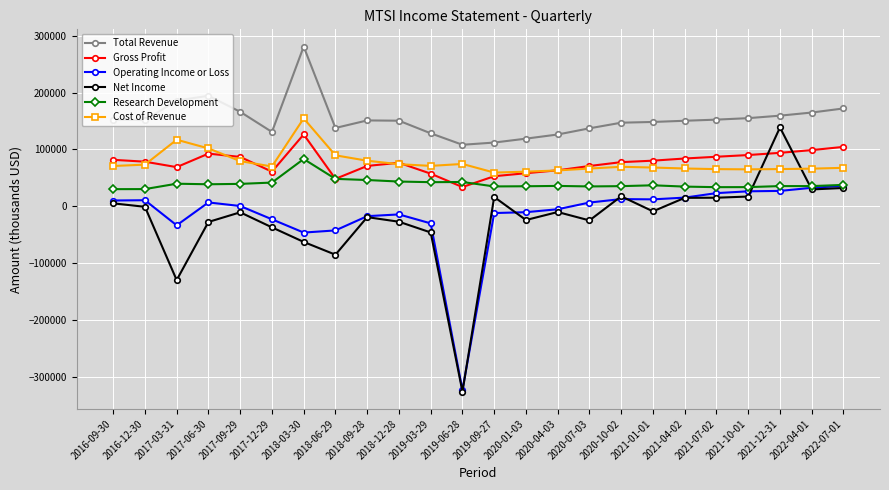

What is the sum of the Total Revenue values at 2020-04-03 and 2016-12-30?

278200